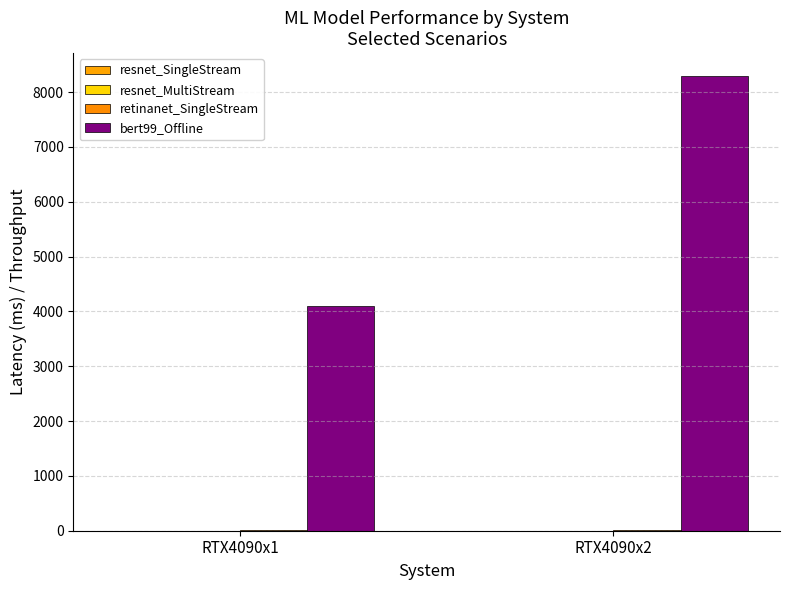

Rank the categories by retinanet_SingleStream value from lowest to highest.

RTX4090x2, RTX4090x1